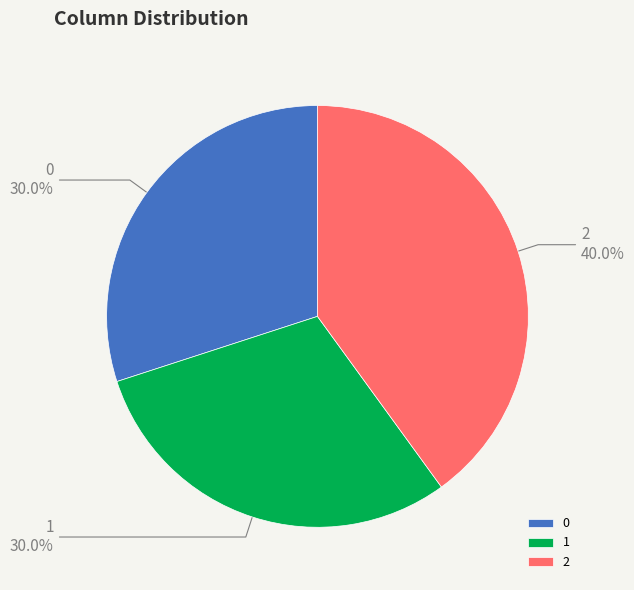

To the nearest percent, what portion does 0 represent?

30%